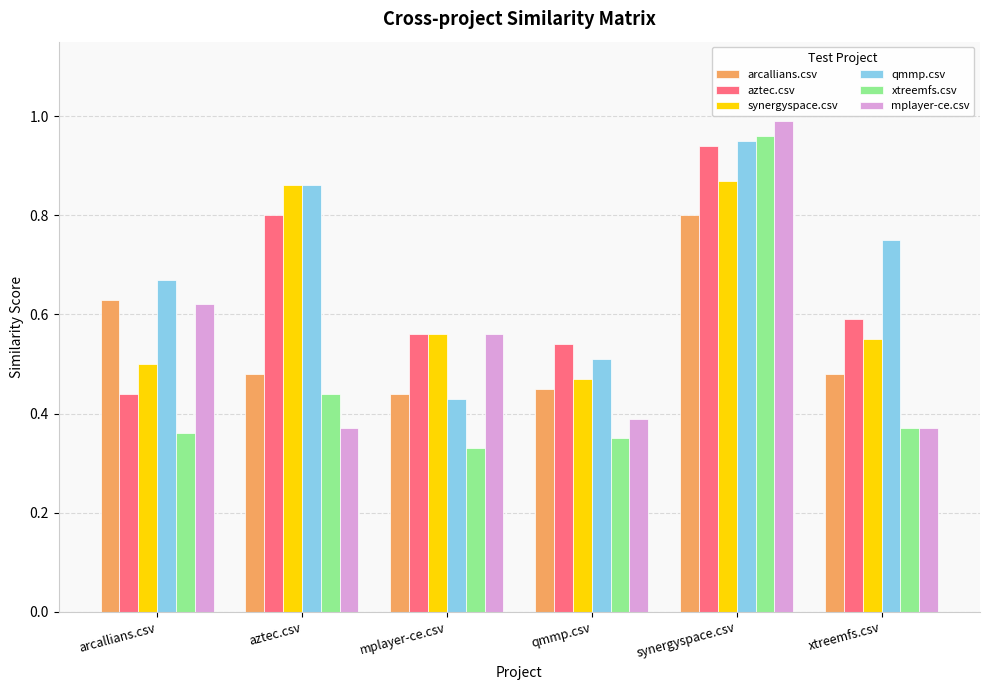

Between arcallians.csv and synergyspace.csv, which series saw the biggest shift?

xtreemfs.csv